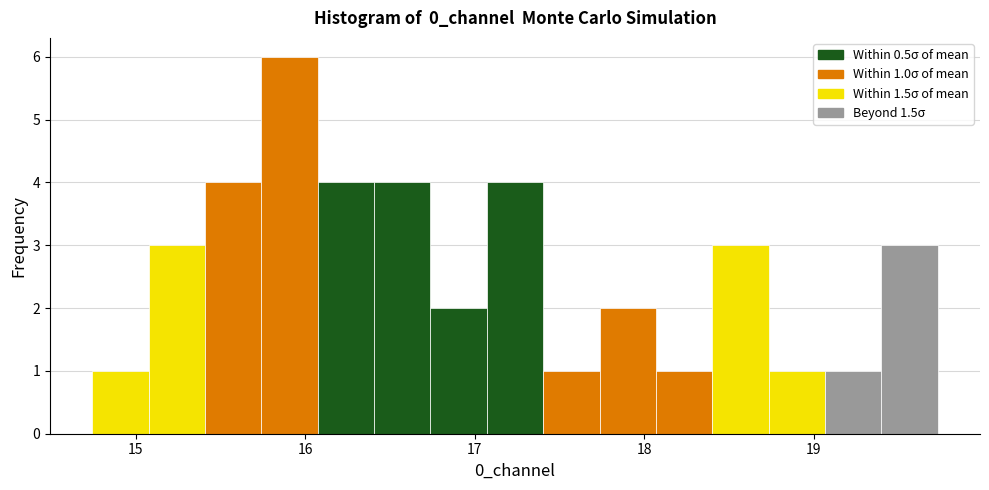

Around what value on the x-axis is the tallest bar? Give the approximate position of its centre, as read against the axis.

15.9